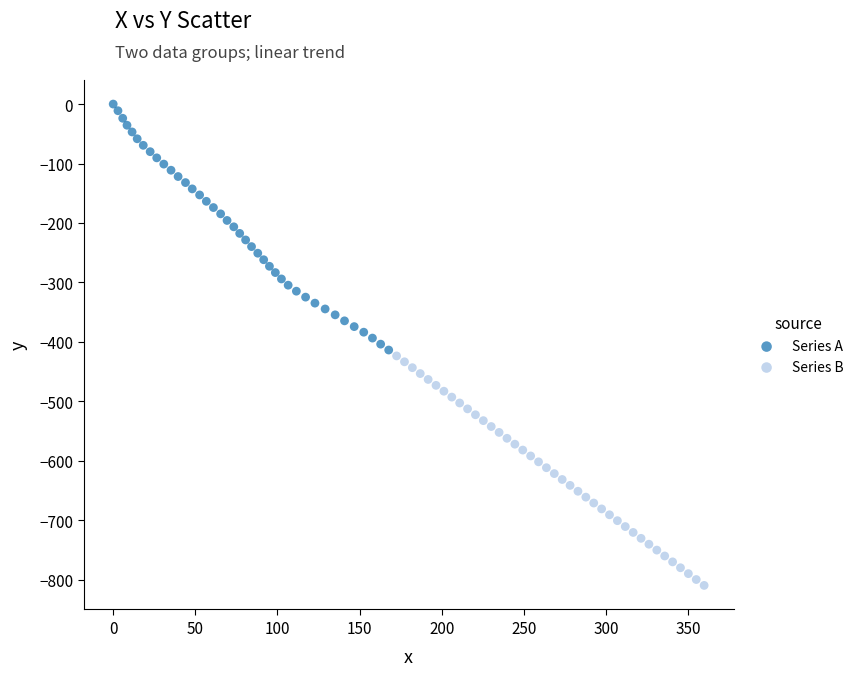

Which series contains the highest Y value?

Series A